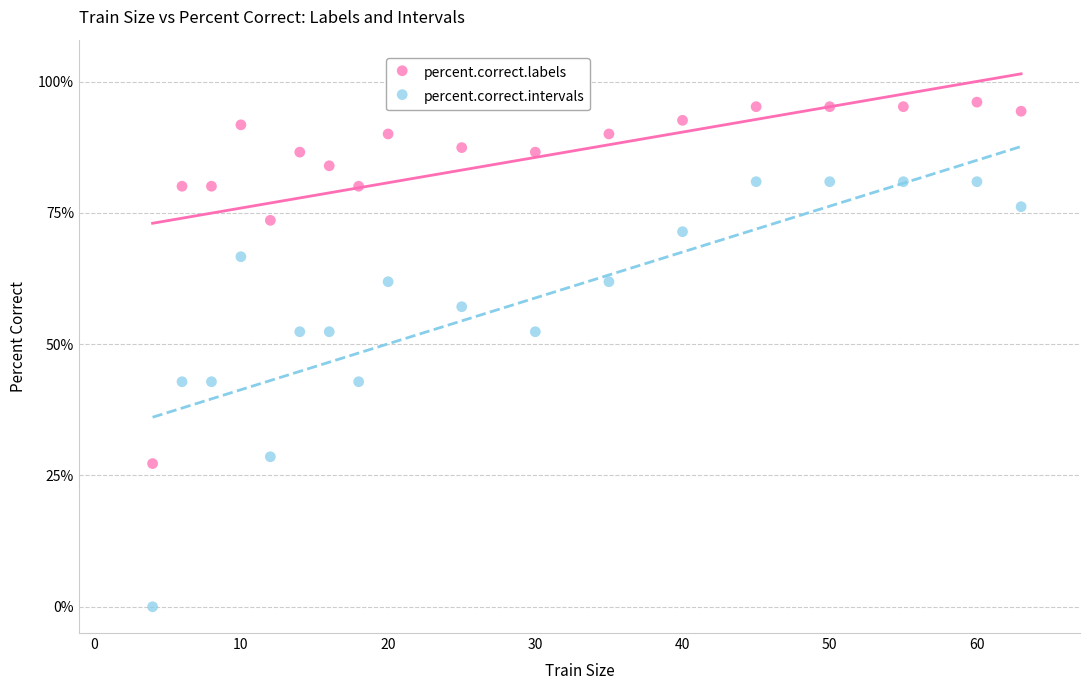

Across all data points, what is the range of Y values (max minus min)?

96.1